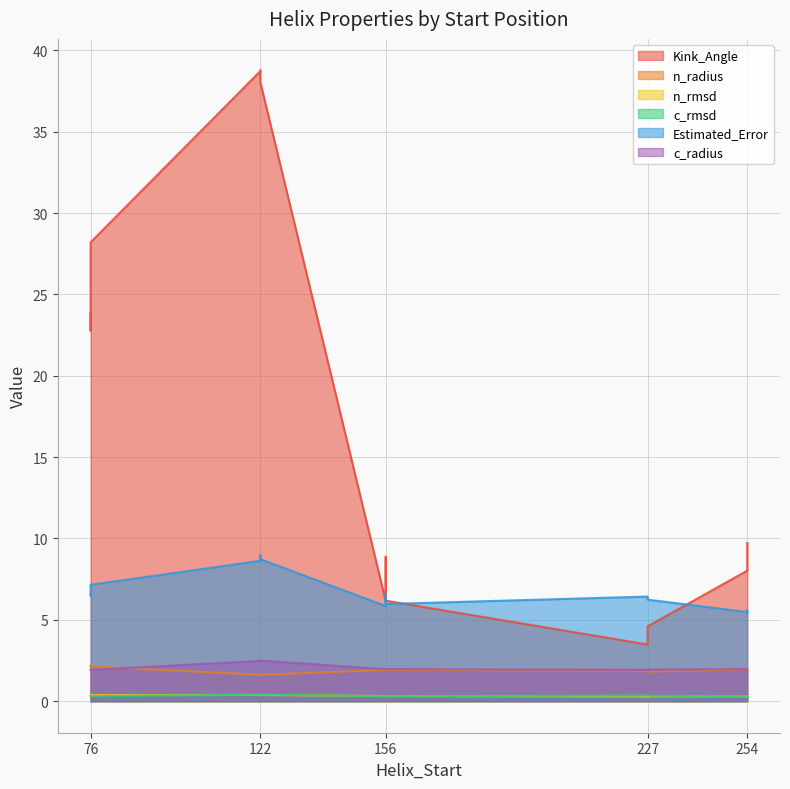

True or false: n_rmsd has a value of 0.1 at 76.

False